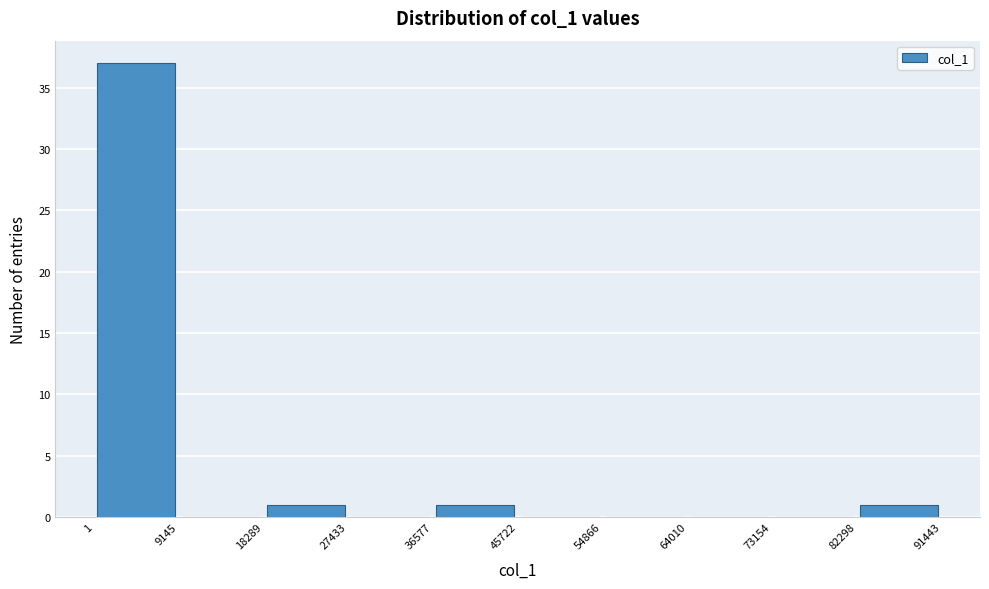

Reading left to right, list every bar in this chart as the range it spans on the x-axis followed by its height. The values are not printed on the chart, so give them approximately, as read against the axis.

1 to 9145: 37
9145 to 18289: 0
18289 to 27433: 1
27433 to 36577: 0
36577 to 45722: 1
45722 to 54866: 0
54866 to 64010: 0
64010 to 73154: 0
73154 to 82298: 0
82298 to 91443: 1